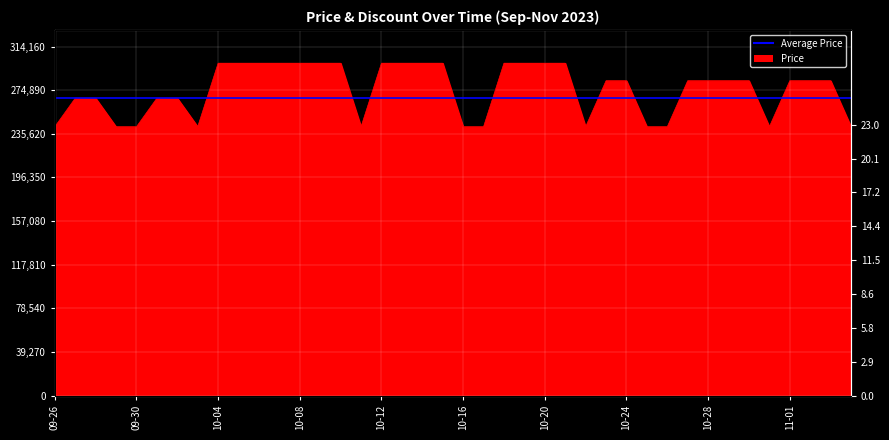

Count the values in the range 242000 to 299200.

40